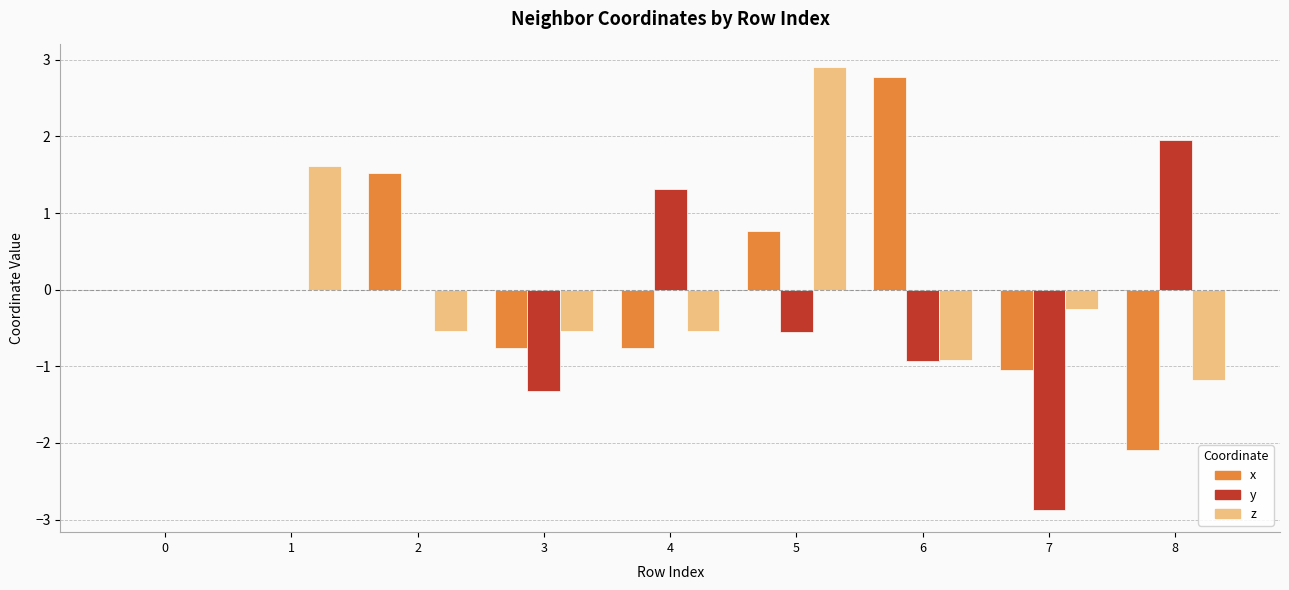

What is the average value of the y series?

-0.3